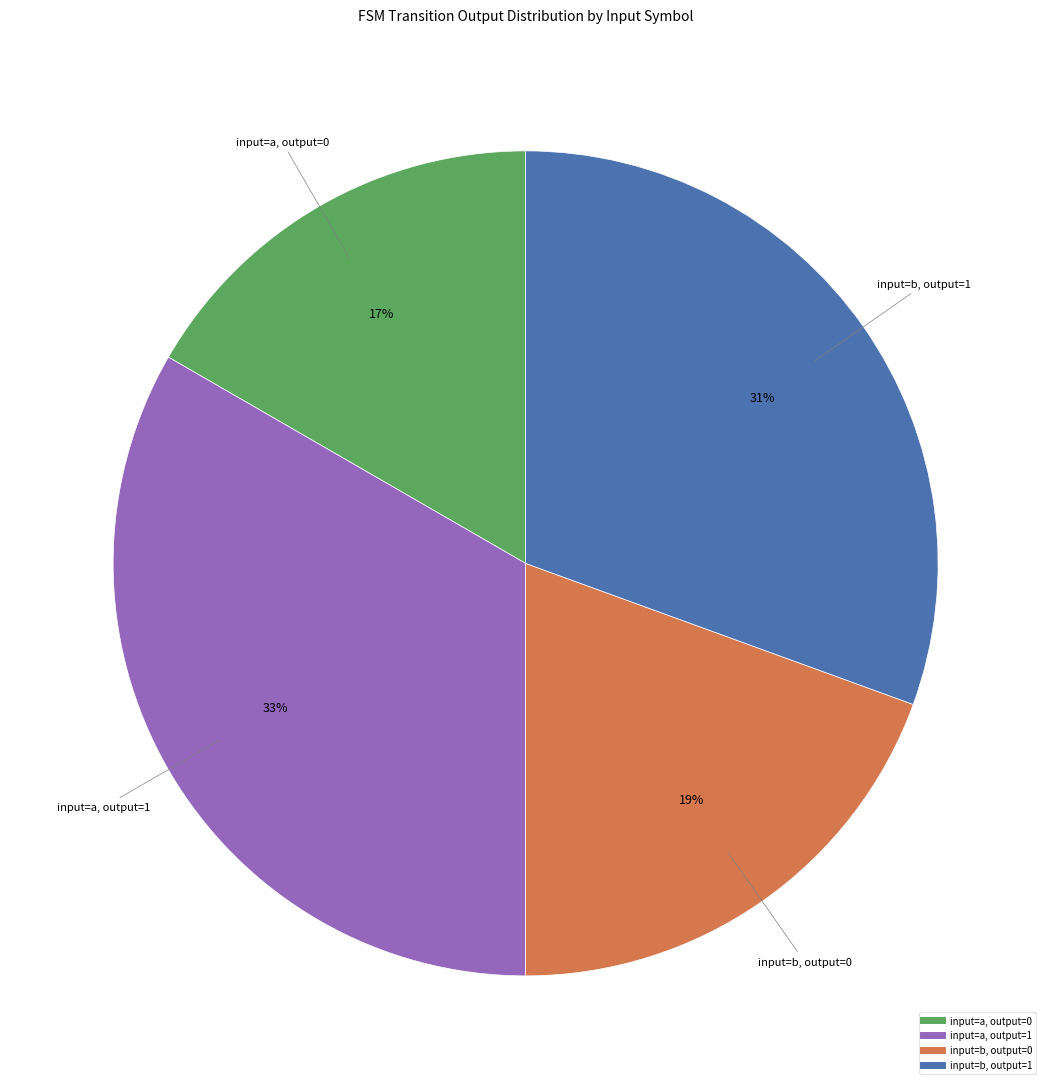

Count the number of slices in the pie.

4